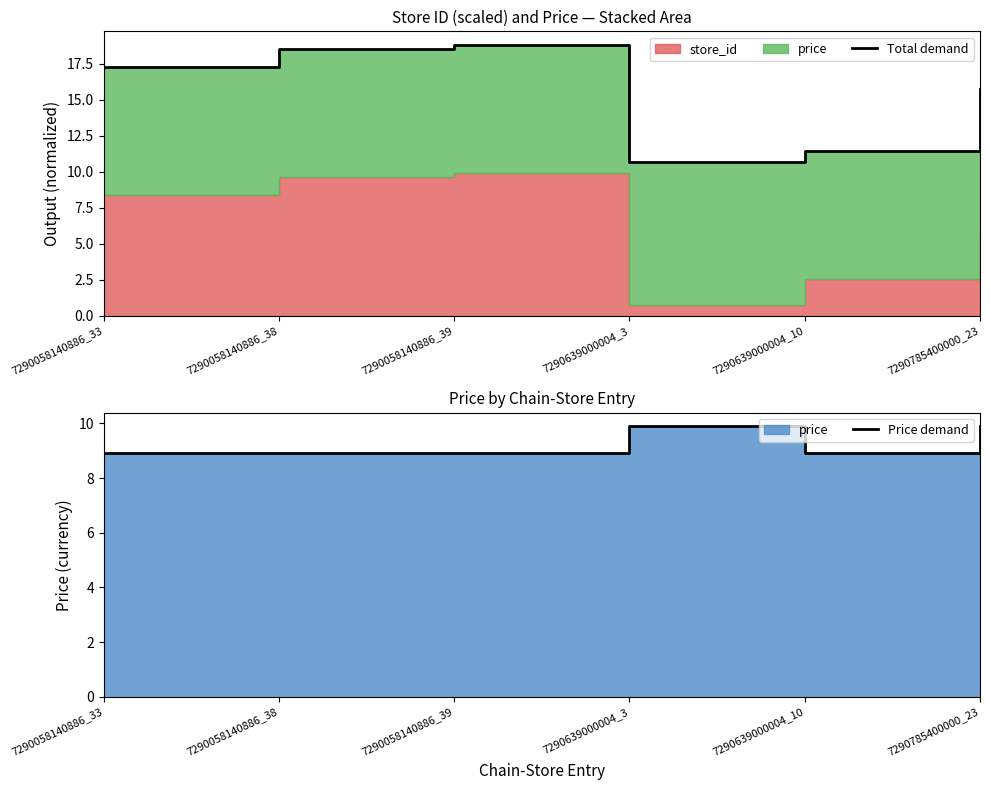

Is the value of Price demand at 7290639000004_10 greater than the value of Total demand at 7290639000004_3?

No